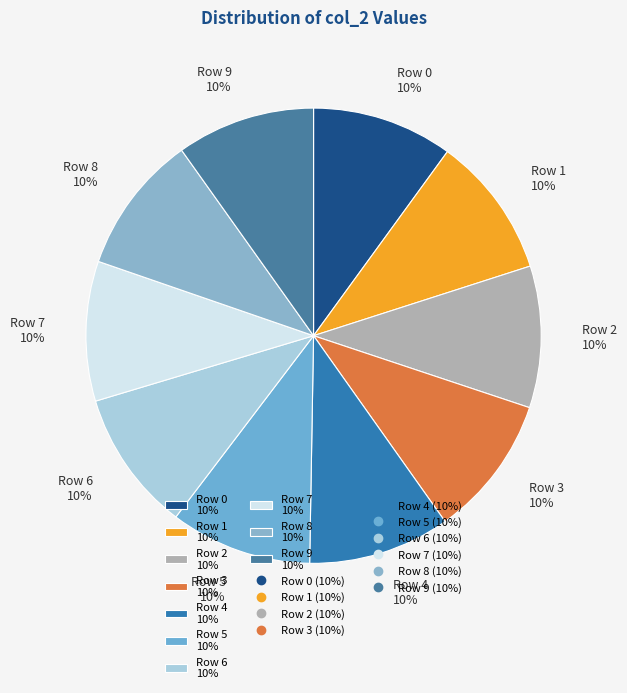

How many slices are in this pie chart?

10